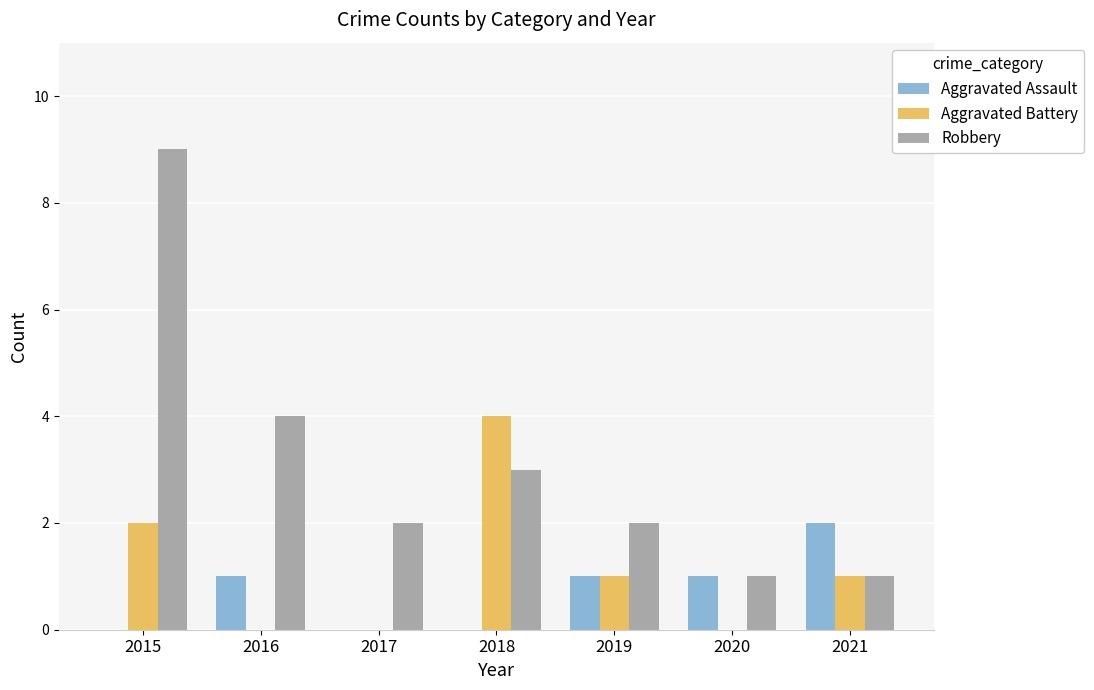

The Robbery series shows 1 at 2018. True or false?

False